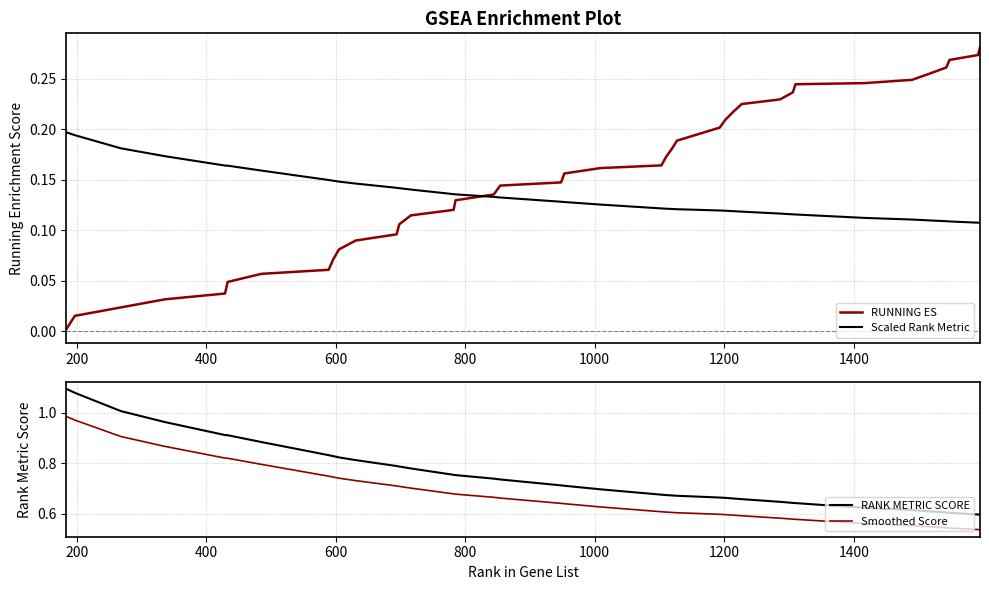

True or false: RUNNING ES and Scaled Rank Metric intersect in this chart.

True